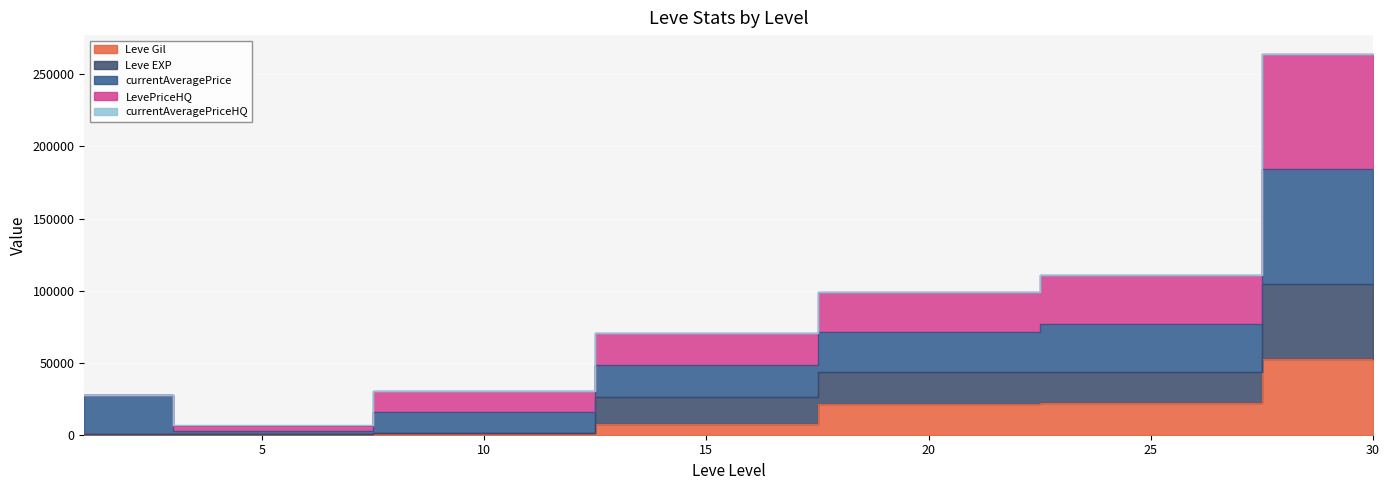

At which category is the sum across all series the highest?

30